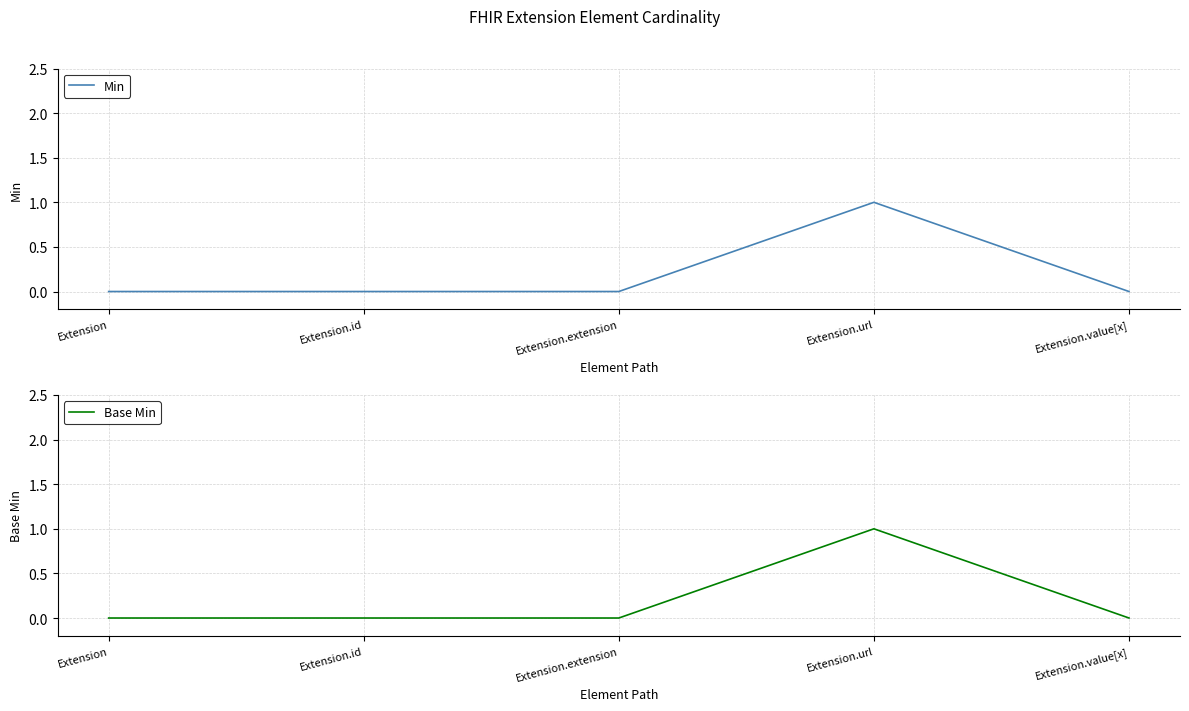

Reading left to right, what are all the values shown in this chart?

Min: 0	0	0	1	0
Base Min: 0	0	0	1	0